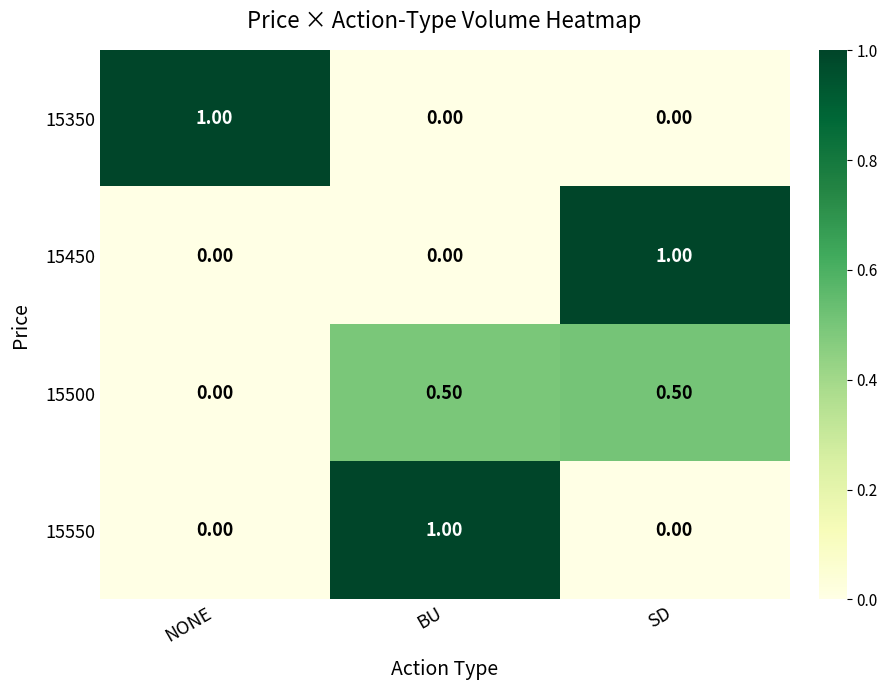

Which category has the highest value in the 15550 series?

BU